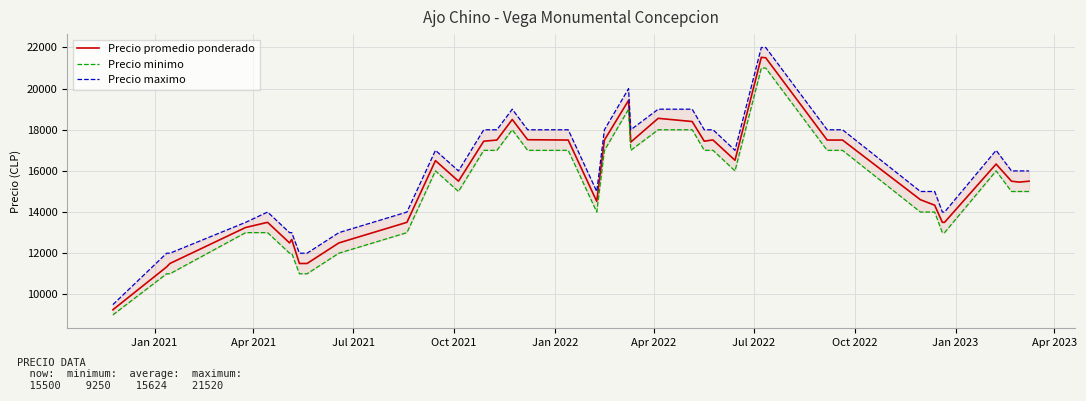

What is the difference between the second highest and minimum values in the Precio minimo series?

12000